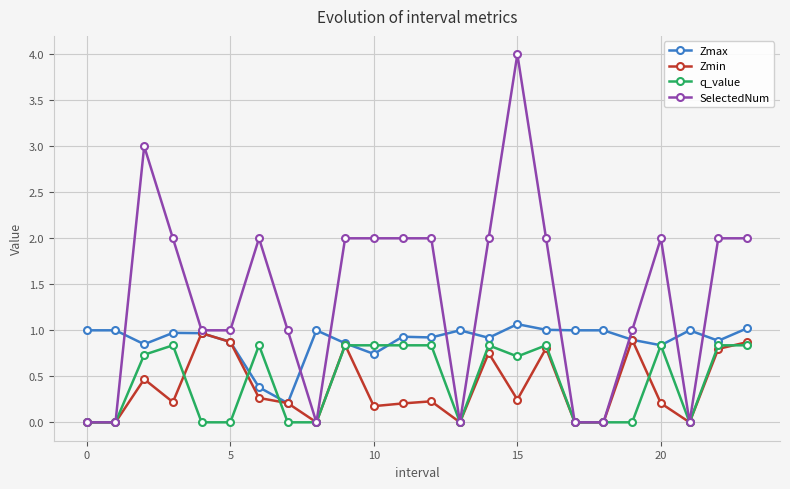

What is the greatest value displayed?

4.0